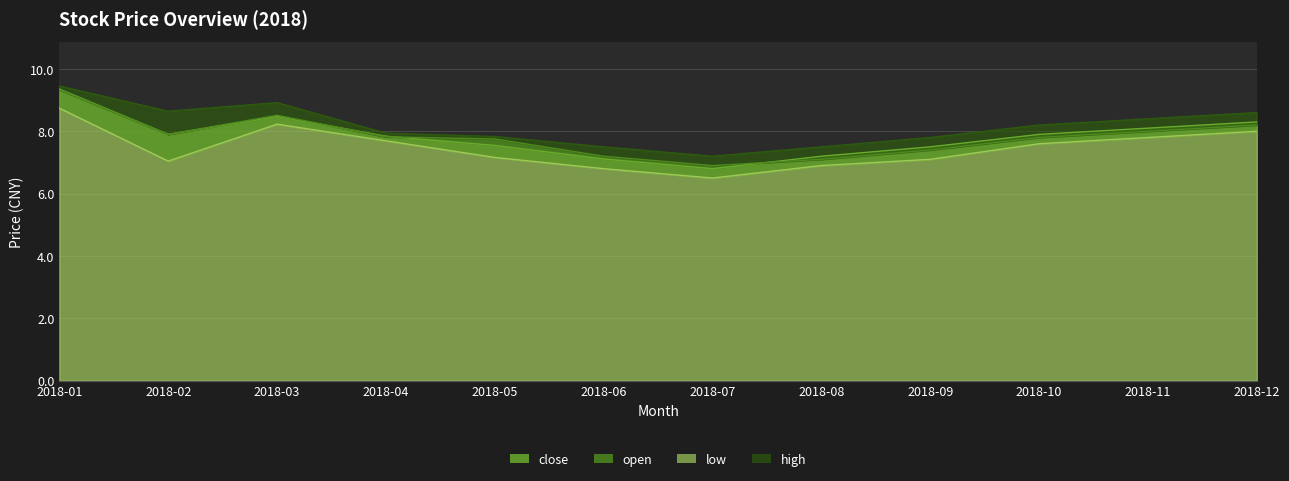

What are all the series names shown in the legend?

close, open, low, high